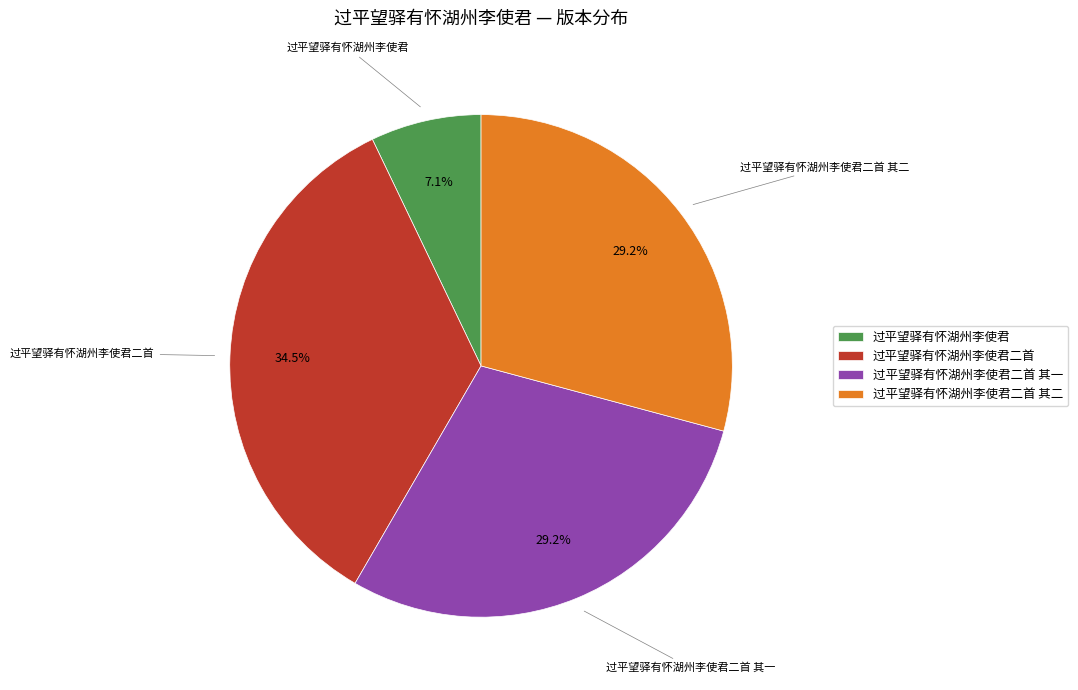

Count the number of slices in the pie.

4